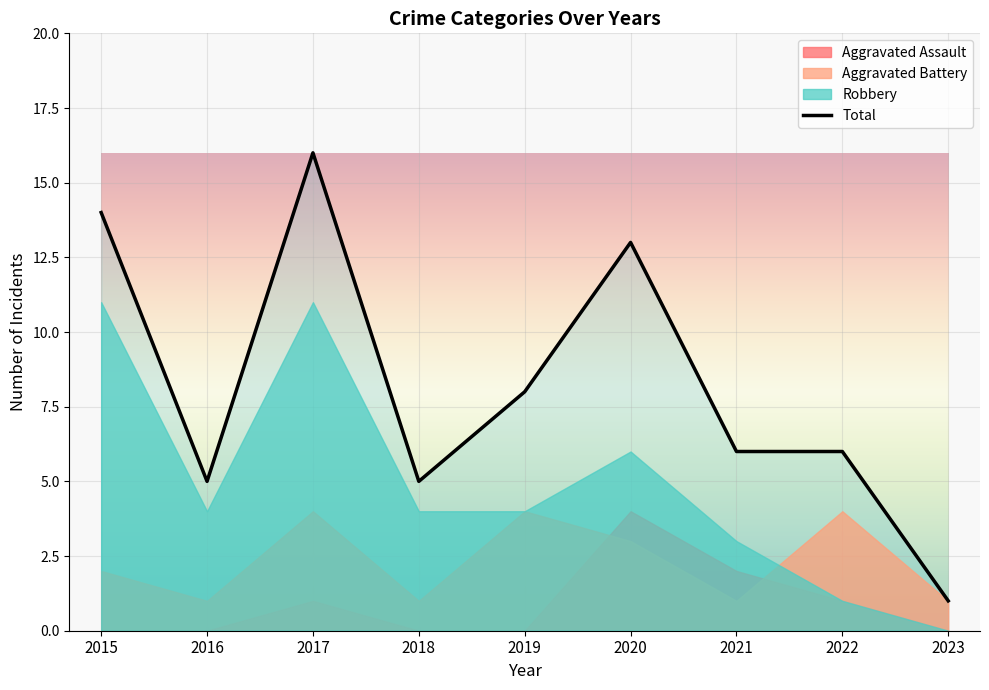

Rank the categories by value from lowest to highest.

2023, 2016, 2018, 2021, 2022, 2019, 2020, 2015, 2017